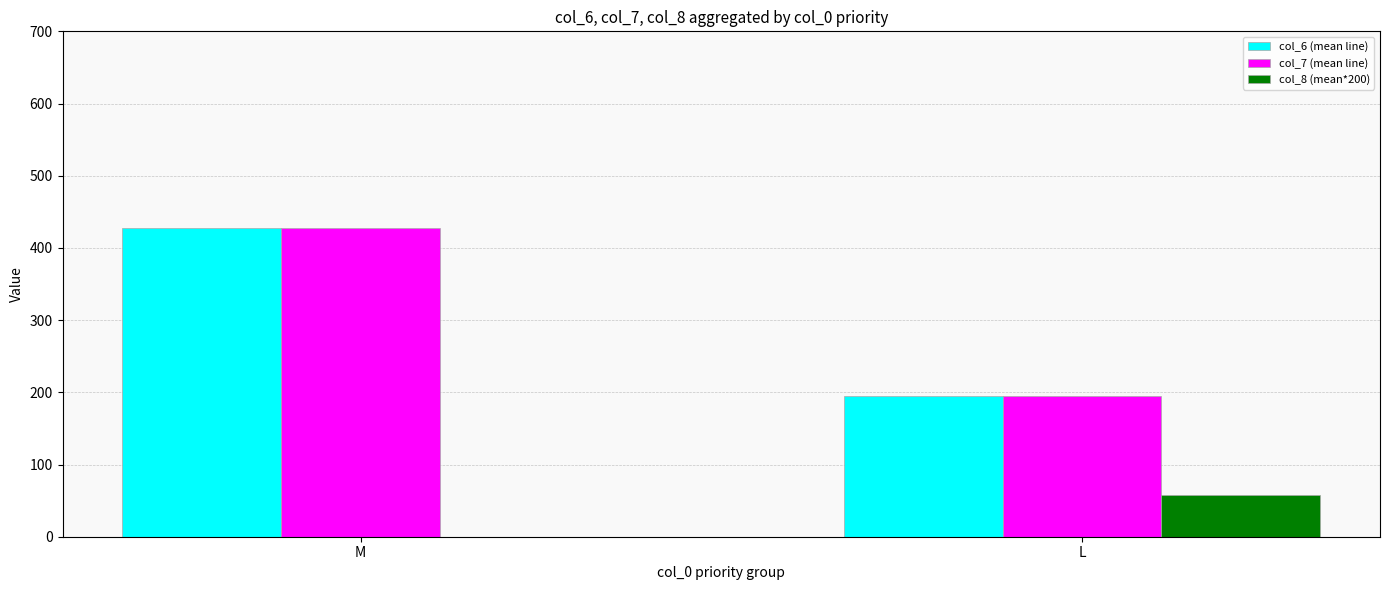

How many positive values does the col_8 (mean*200) series have?

1